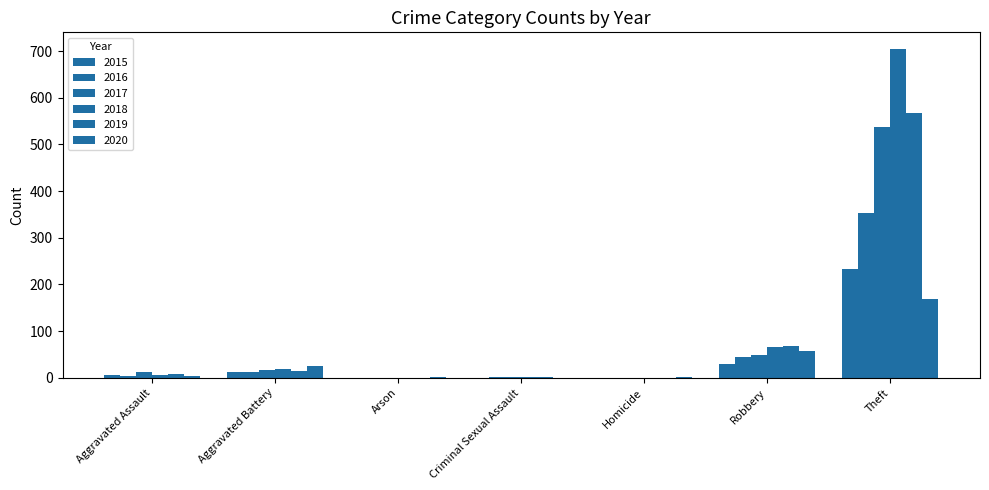

Does the chart contain stacked bars?

No